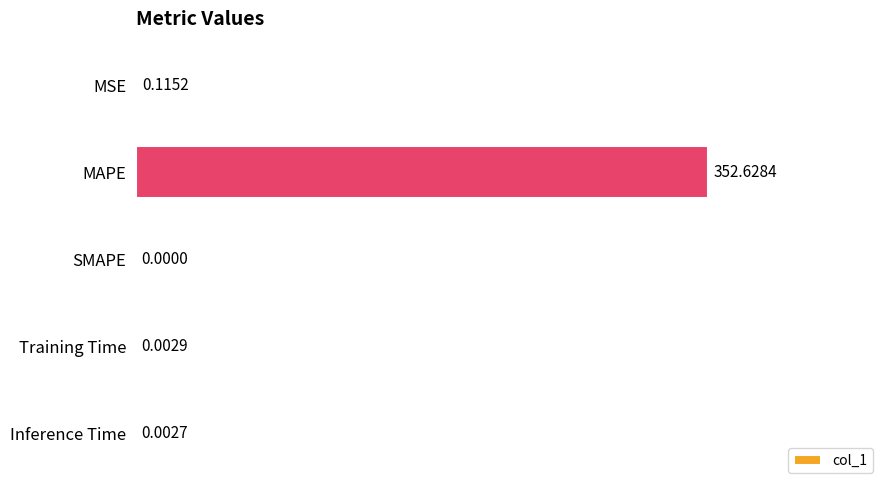

Where is the data nearest to the value 176?

MSE